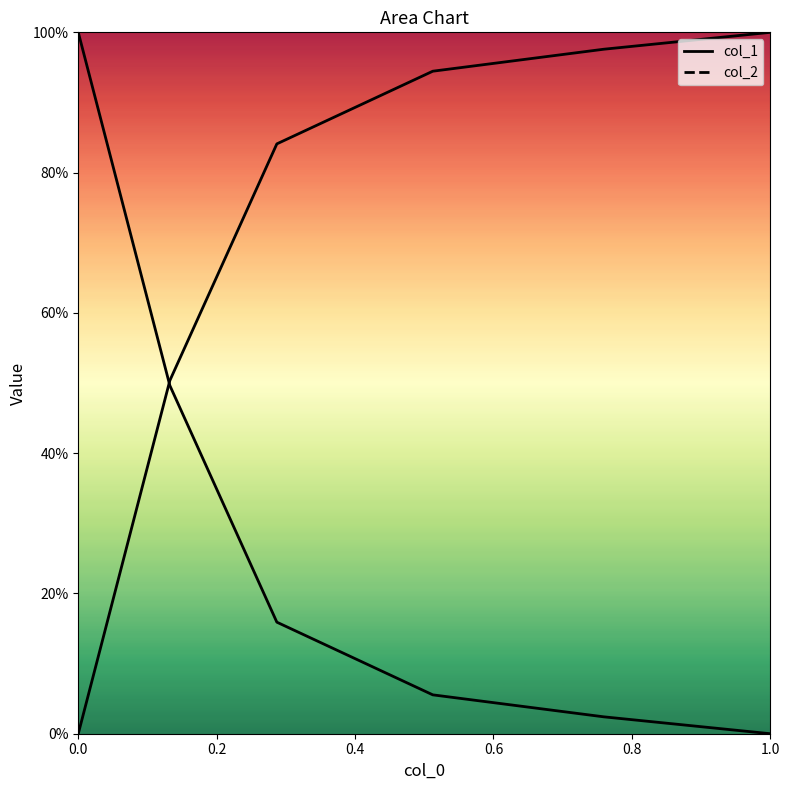

How many positive values does the col_1 series have?

5